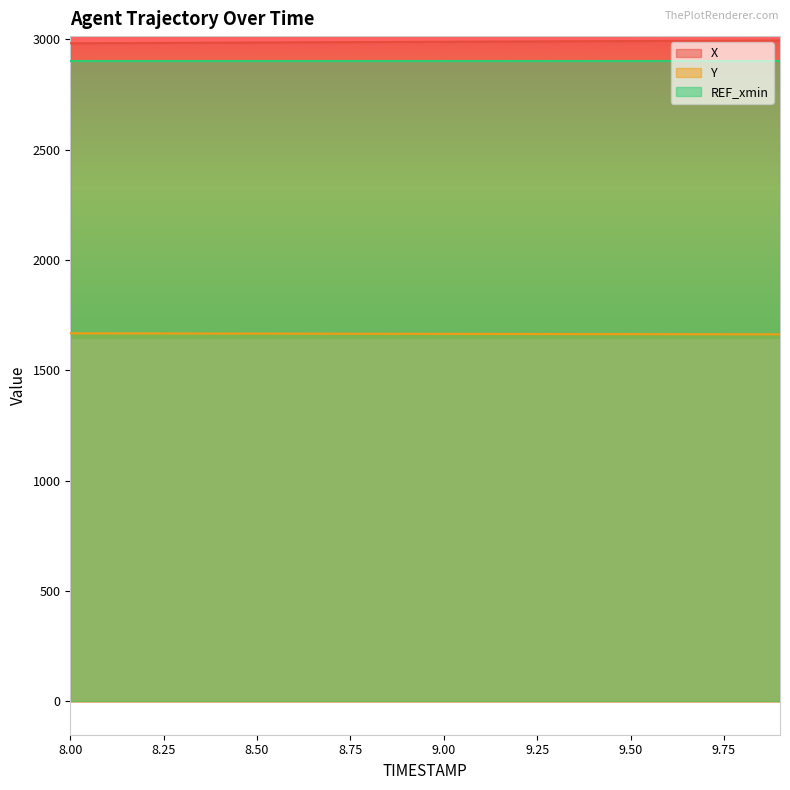

The value of REF_xmin at 9.50 is 4814.6. True or false?

False